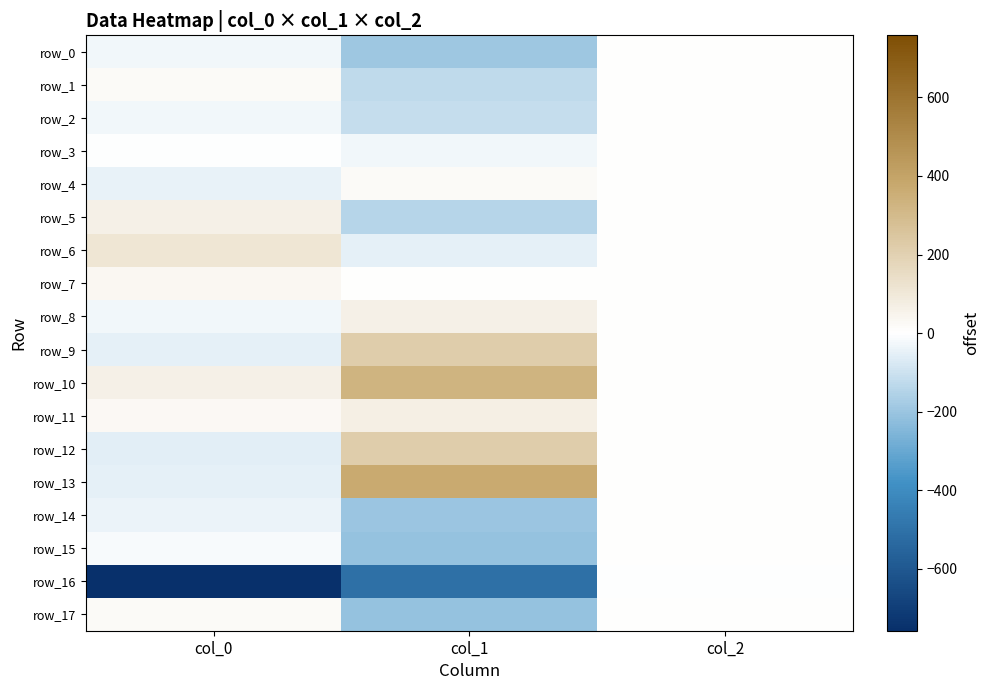

At col_2, list the series in order from largest to smallest.

row_0, row_1, row_2, row_3, row_4, row_5, row_6, row_7, row_8, row_9, row_10, row_11, row_12, row_13, row_14, row_15, row_17, row_16